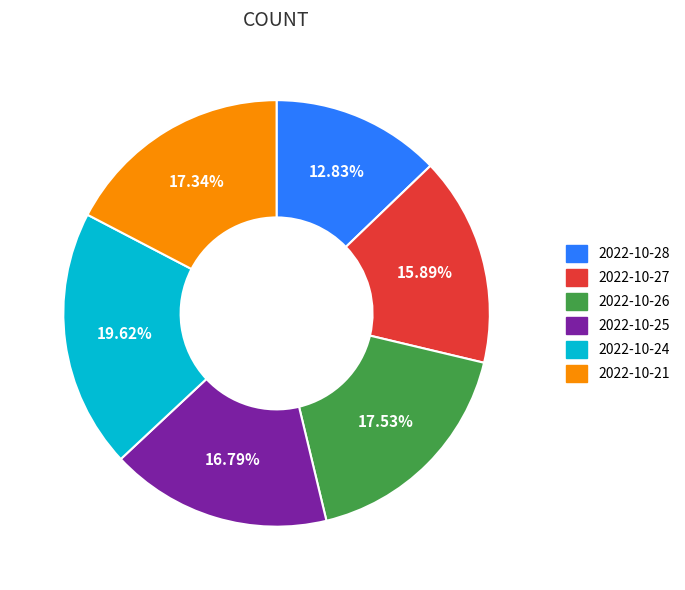

To the nearest percent, what percentage of the pie is 2022-10-27?

16%